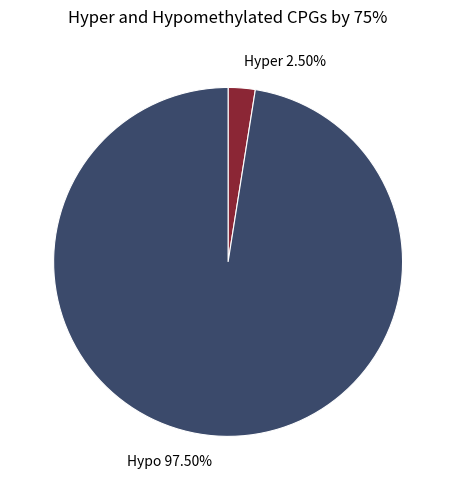

Is the sum of Hypo 97.50% and Hyper 2.50% greater than half?

Yes